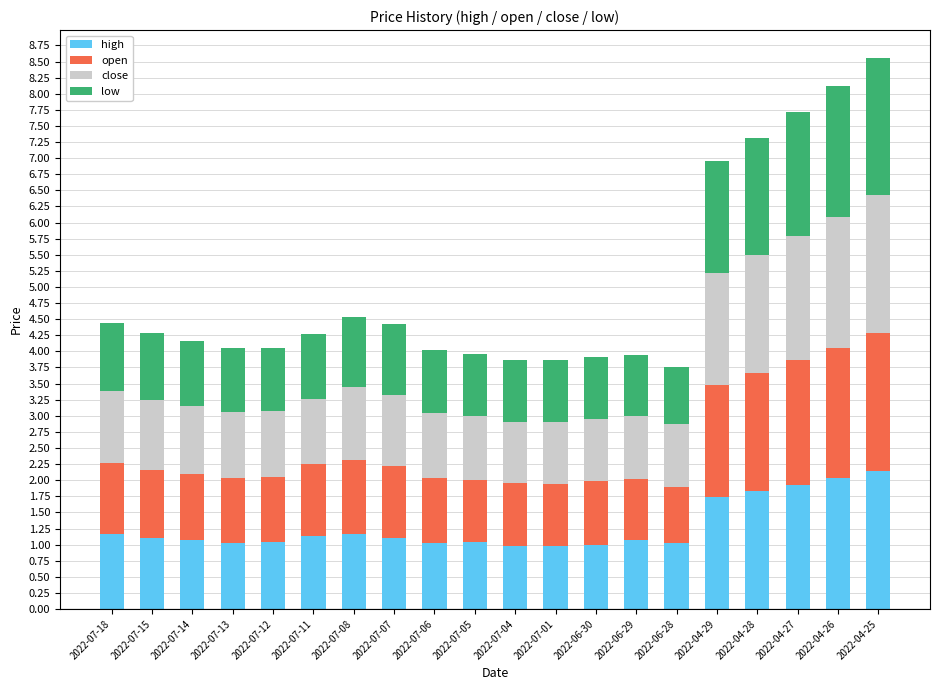

What is the sum of the high values at 2022-07-07 and 2022-04-28?

2.9